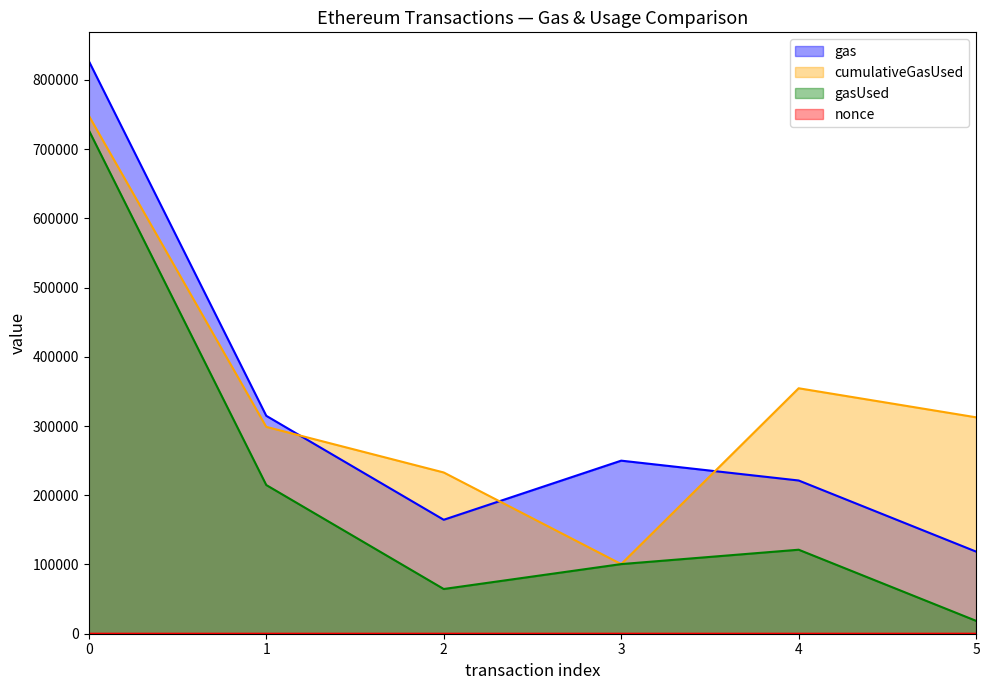

At how many categories does at least one series exceed 92047?

6